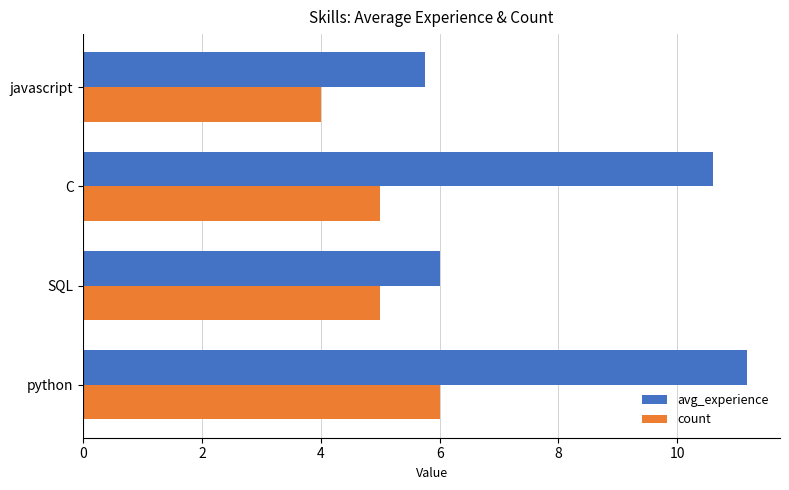

What is the smallest value displayed?

4.0